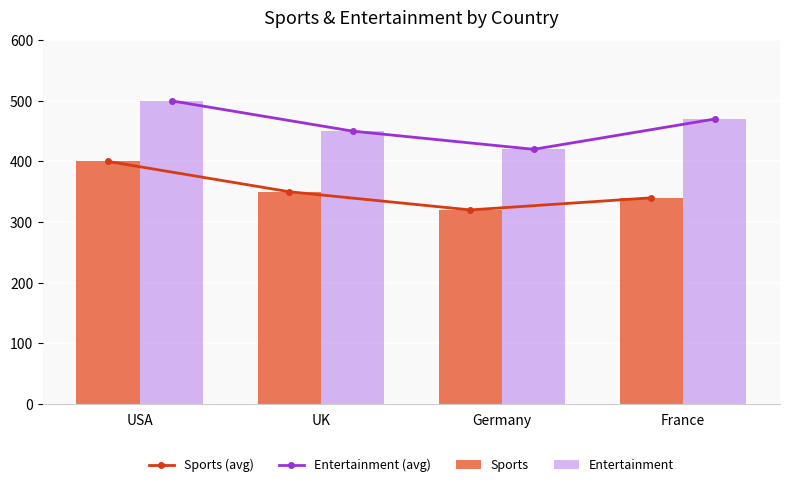

What is the label of the 1st bar from the right?

France